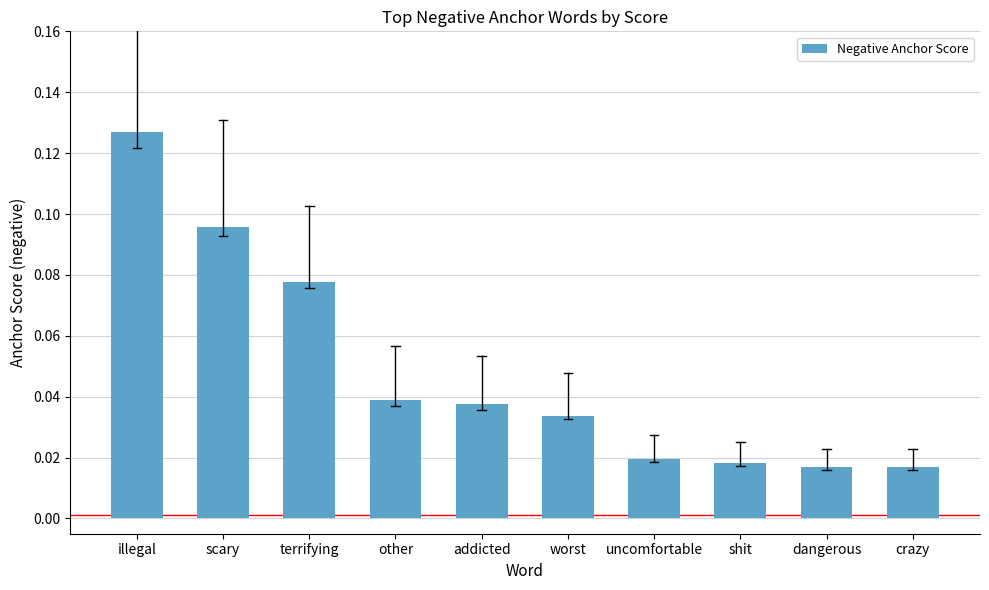

What is the label of the 6th bar from the left?

worst